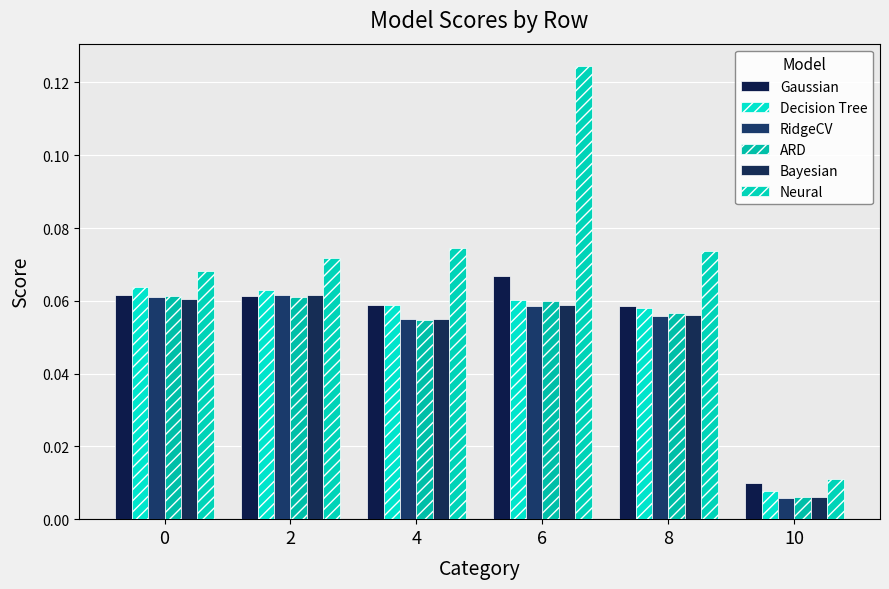

What are all the series names shown in the legend?

Gaussian, Decision Tree, RidgeCV, ARD, Bayesian, Neural